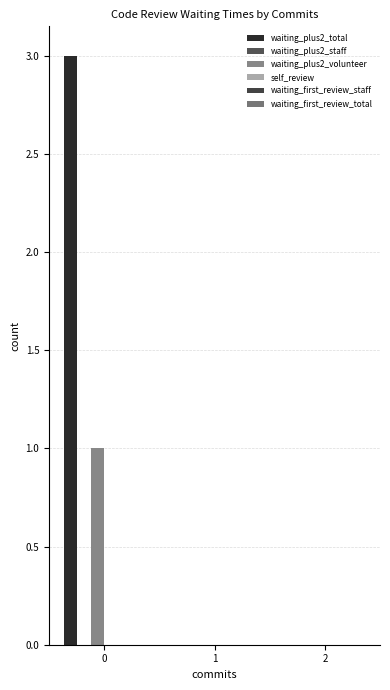

List the series in order of their peak value, highest first.

waiting_plus2_total, waiting_plus2_volunteer, waiting_plus2_staff, self_review, waiting_first_review_staff, waiting_first_review_total